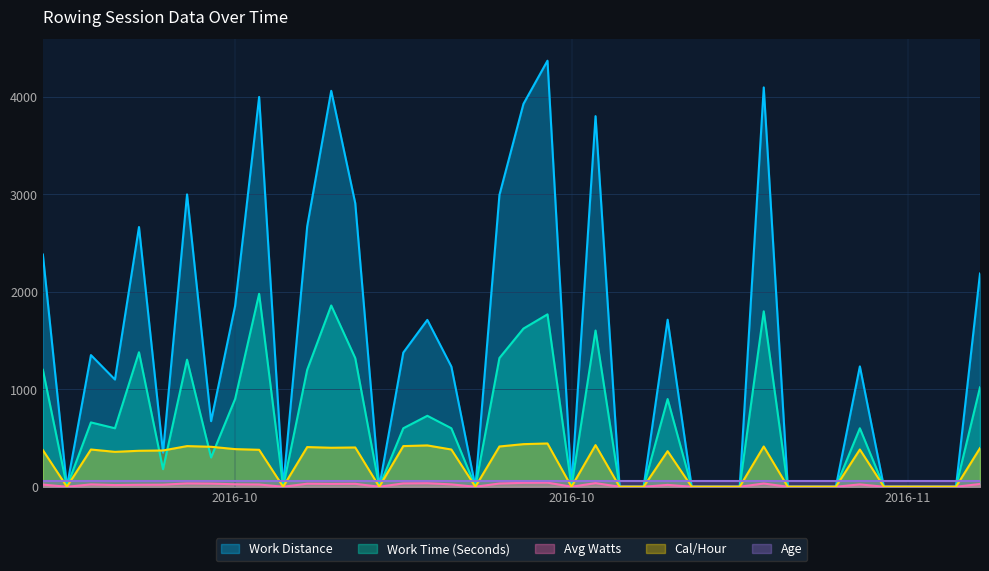

How many series are shown in this chart?

5